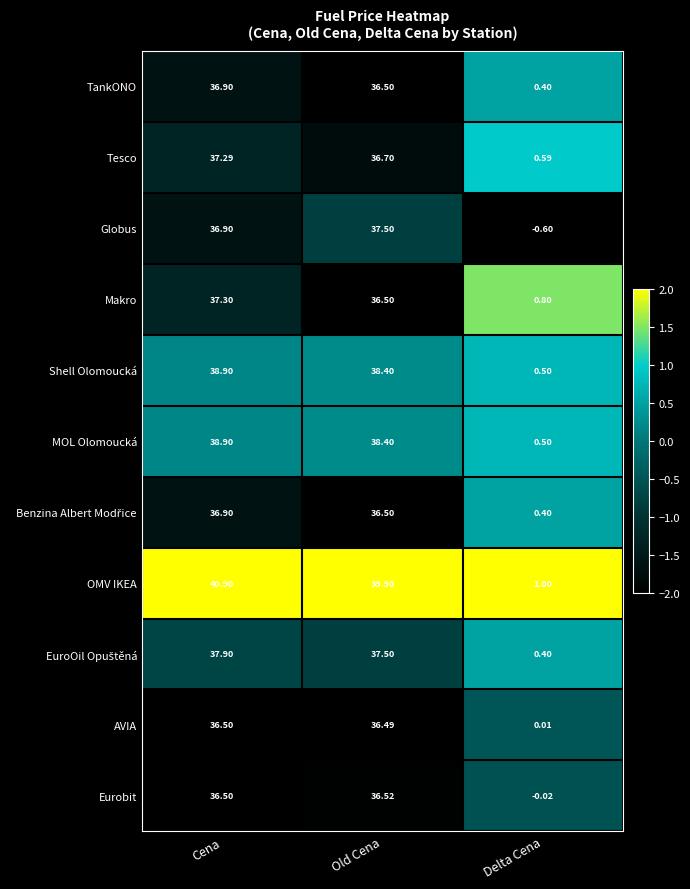

What is the smallest value displayed?

-0.6